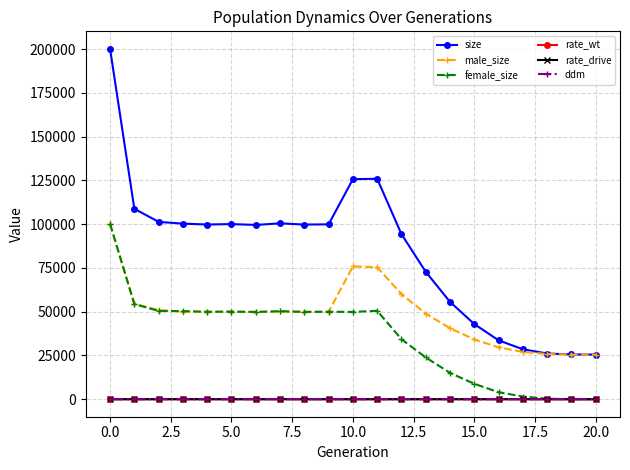

What is the value of the size point at the 2nd from the left?

108803.0